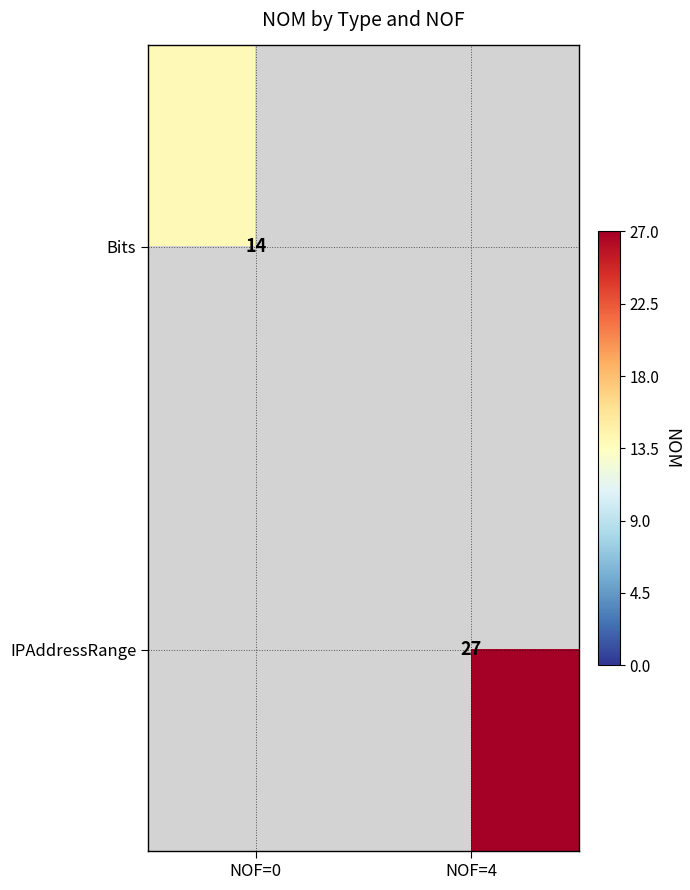

Is the value of Bits at NOF=0 greater than the value of IPAddressRange at NOF=4?

No